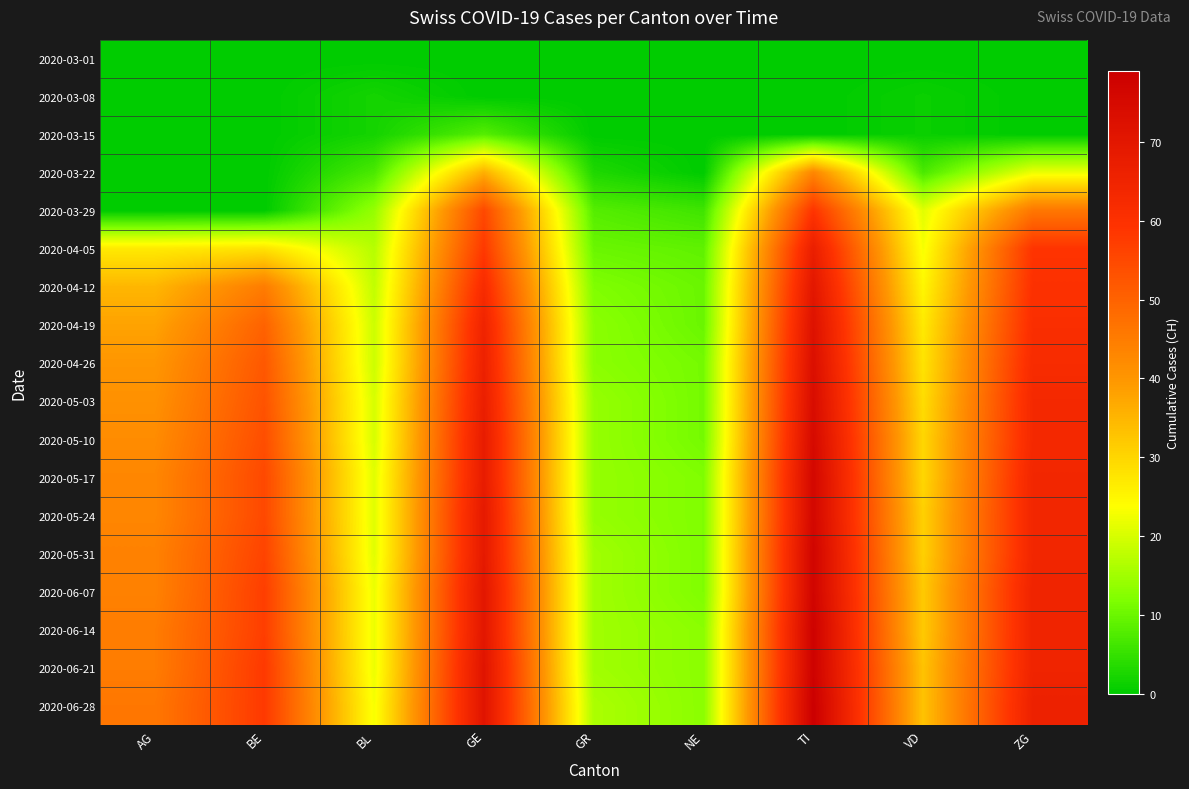

List the series in order of their peak value, highest first.

2020-06-28, 2020-06-14, 2020-06-21, 2020-05-31, 2020-06-07, 2020-05-17, 2020-05-24, 2020-05-10, 2020-05-03, 2020-04-26, 2020-04-19, 2020-04-12, 2020-04-05, 2020-03-29, 2020-03-22, 2020-03-15, 2020-03-08, 2020-03-01